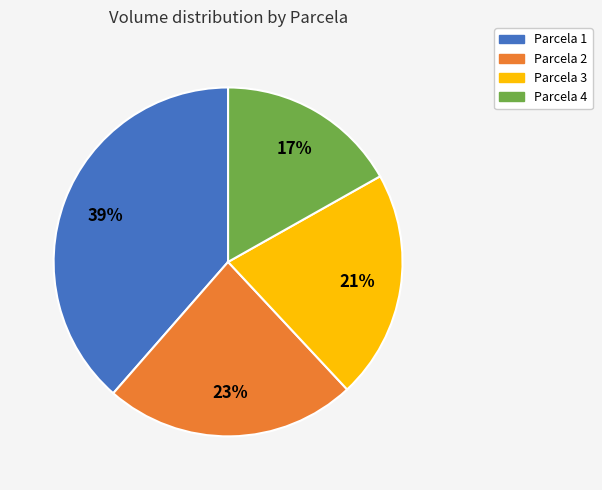

To the nearest percent, what is the difference between the largest and smallest slice percentages?

22%